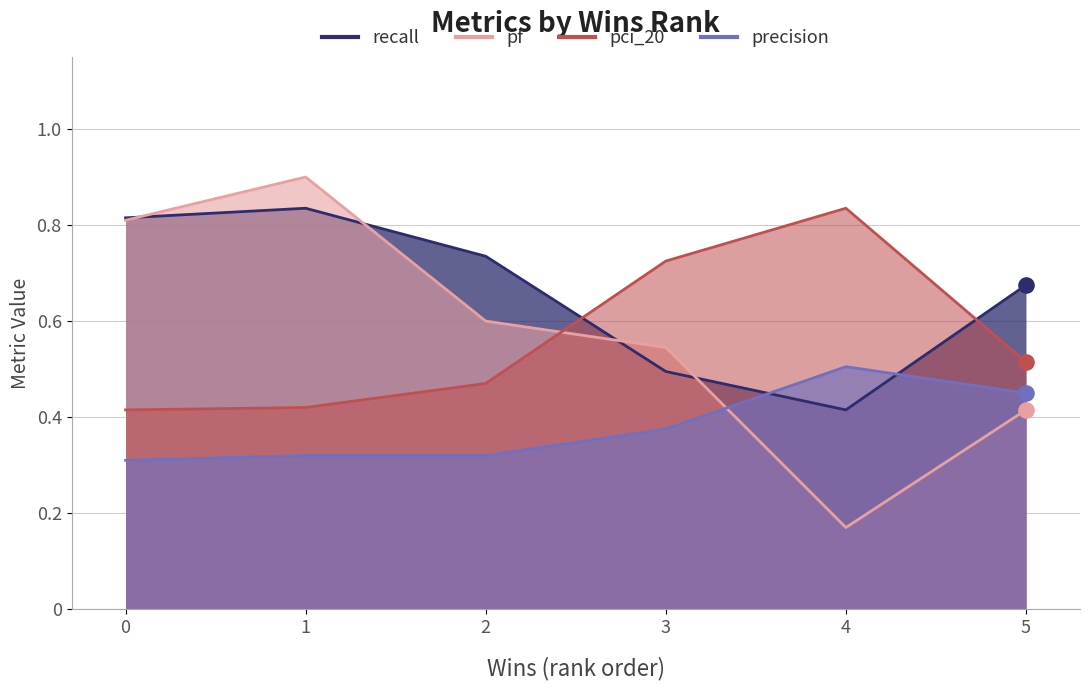

Which series has the largest Y range (max minus min)?

pf